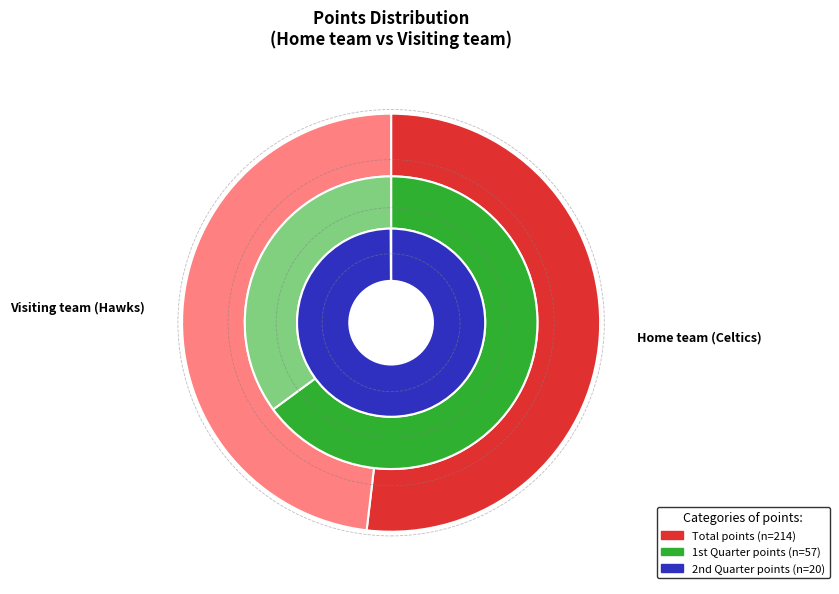

What percentage is the Home team (Celtics) slice, to the nearest percent?

52%